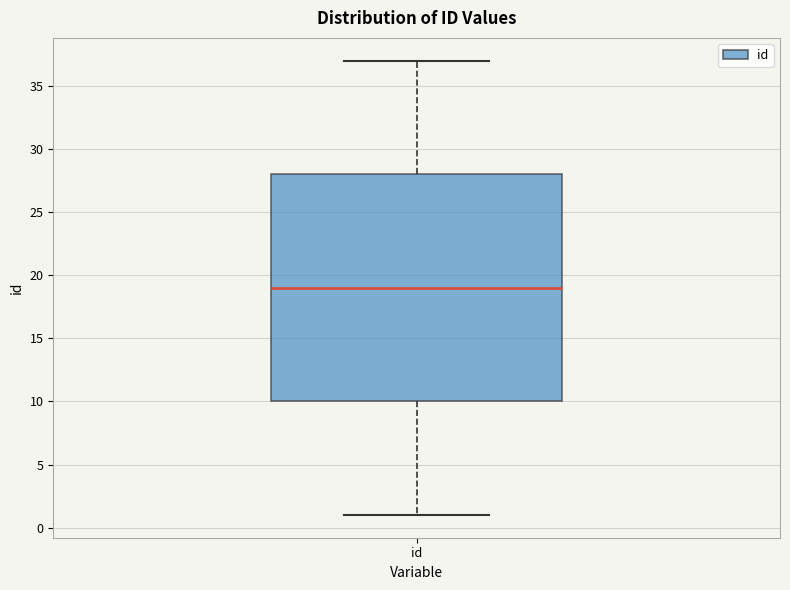

Where does the lower whisker of the box for id end on the y-axis? The values are not printed on the chart, so give them approximately, as read against the axis.

1